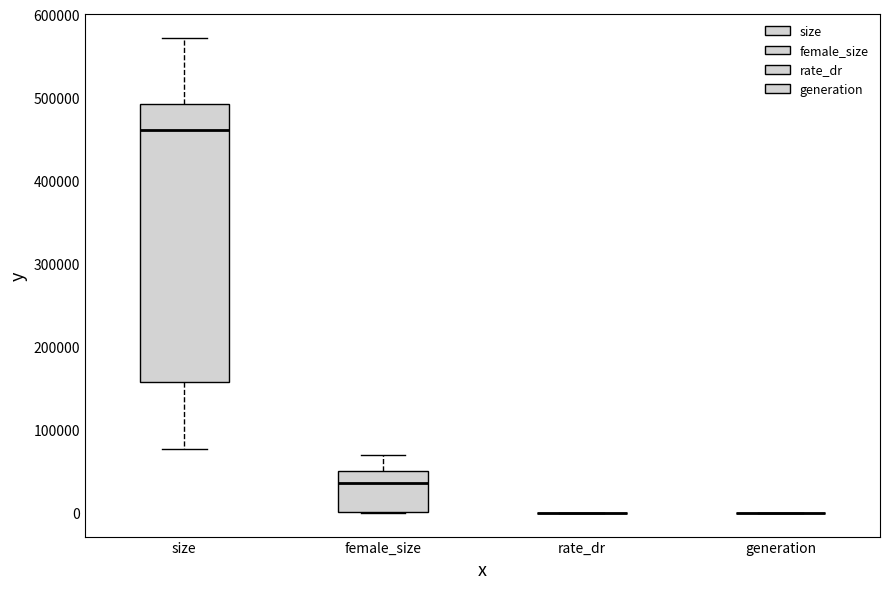

Where does the upper whisker of the box for female_size end on the y-axis? The values are not printed on the chart, so give them approximately, as read against the axis.

70000